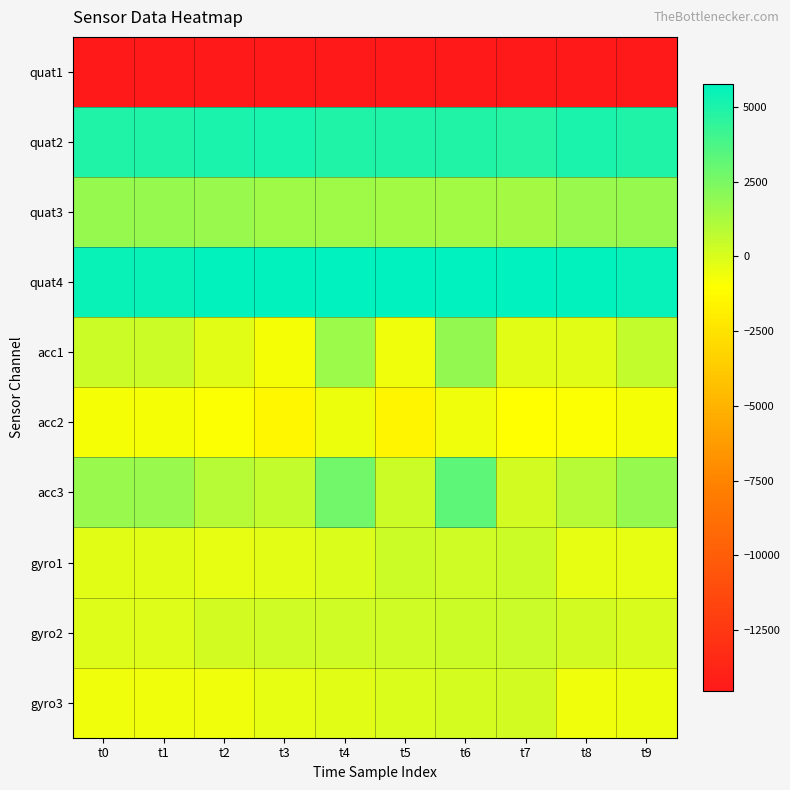

Reading left to right, what are all the values shown in this chart?

quat1: t0=-14536	t1=-14536	t2=-14451	t3=-14429	t4=-14423	t5=-14447	t6=-14478	t7=-14508	t8=-14451	t9=-14492
quat2: t0=4920	t1=4920	t2=4995	t3=5065	t4=4976	t5=4979	t6=4834	t7=4821	t8=4995	t9=4943
quat3: t0=1776	t1=1776	t2=1669	t3=1507	t4=1545	t5=1415	t6=1454	t7=1345	t8=1669	t9=1762
quat4: t0=5458	t1=5458	t2=5645	t3=5685	t4=5766	t5=5737	t6=5774	t7=5735	t8=5645	t9=5557
acc1: t0=330	t1=330	t2=-228	t3=-752	t4=1615	t5=-607	t6=1874	t7=-183	t8=-228	t9=601
acc2: t0=-782	t1=-782	t2=-951	t3=-1369	t4=-516	t5=-1446	t6=-581	t7=-1040	t8=-951	t9=-785
acc3: t0=1702	t1=1702	t2=900	t3=598	t4=2733	t5=350	t6=3276	t7=187	t8=900	t9=1743
gyro1: t0=-255	t1=-255	t2=-376	t3=-293	t4=-24	t5=321	t6=250	t7=326	t8=-376	t9=-372
gyro2: t0=-160	t1=-160	t2=196	t3=271	t4=263	t5=262	t6=353	t7=395	t8=196	t9=54
gyro3: t0=-582	t1=-582	t2=-583	t3=-400	t4=-208	t5=-35	t6=112	t7=180	t8=-583	t9=-555